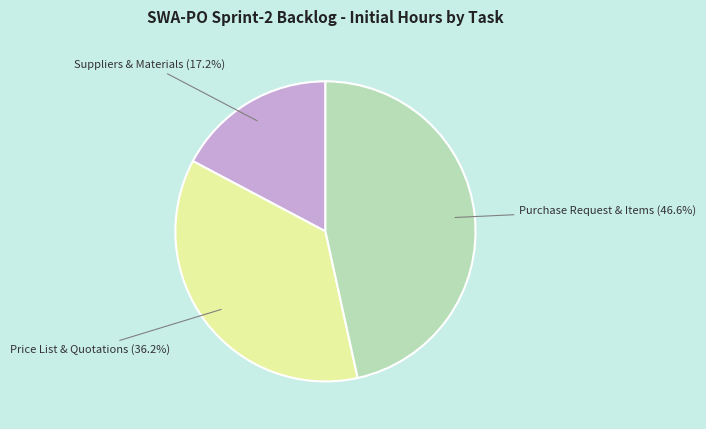

Count the number of slices in the pie.

3